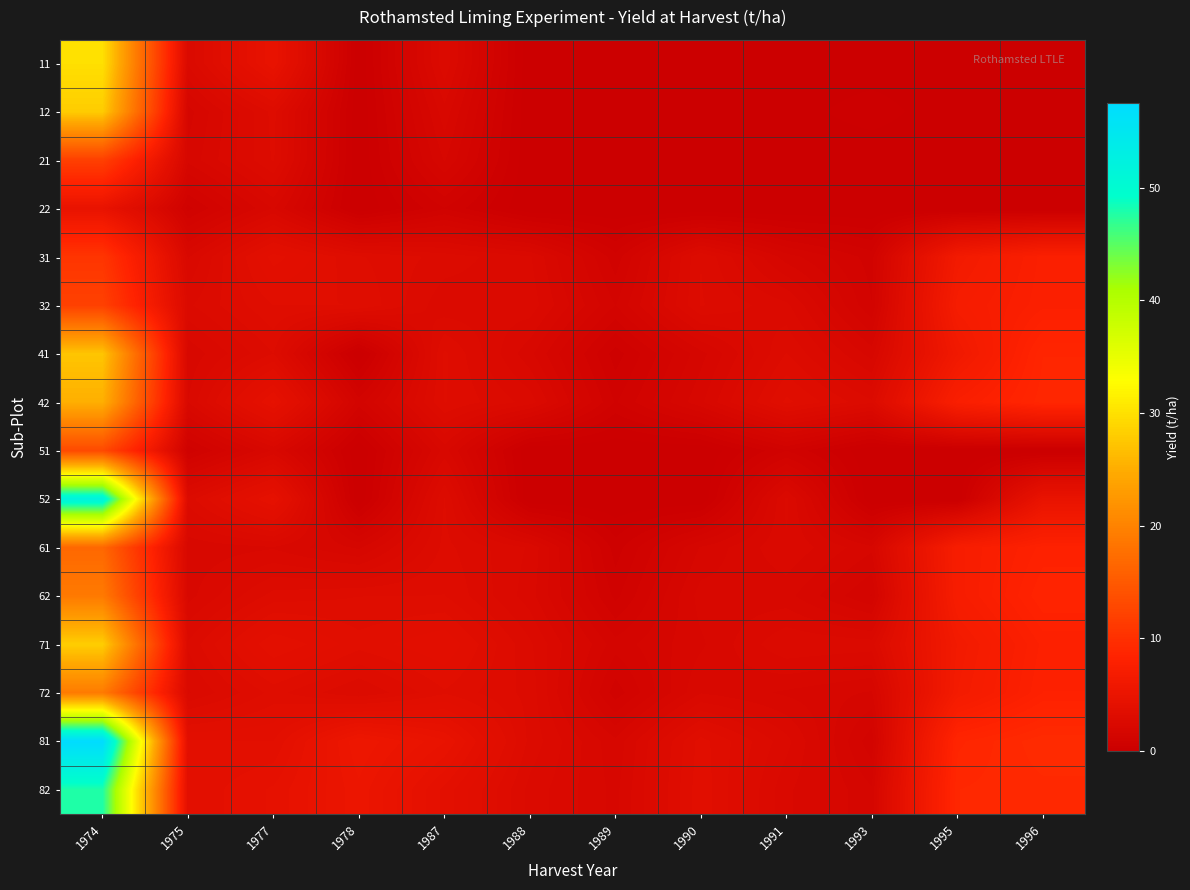

Between 1991 and 1974, which is larger?

1974